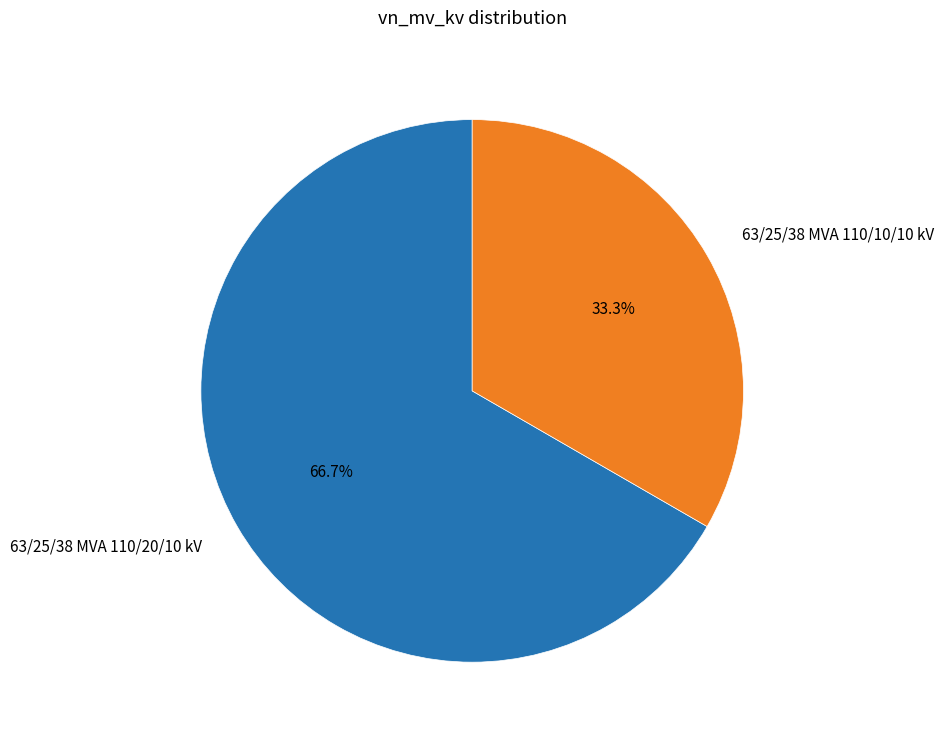

True or false: 63/25/38 MVA 110/20/10 kV accounts for 67% of the total.

True